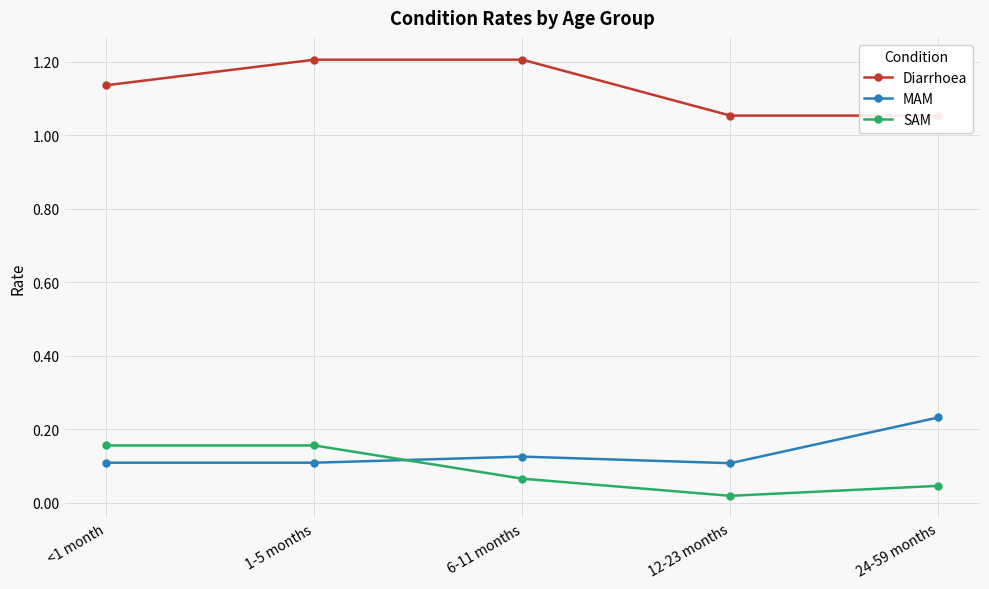

Reading left to right, extract all data points from this chart.

Diarrhoea: <1 month=1.1	1-5 months=1.2	6-11 months=1.2	12-23 months=1.1	24-59 months=1.1
MAM: <1 month=0.1	1-5 months=0.1	6-11 months=0.1	12-23 months=0.1	24-59 months=0.2
SAM: <1 month=0.2	1-5 months=0.2	6-11 months=0.1	12-23 months=0.0	24-59 months=0.0